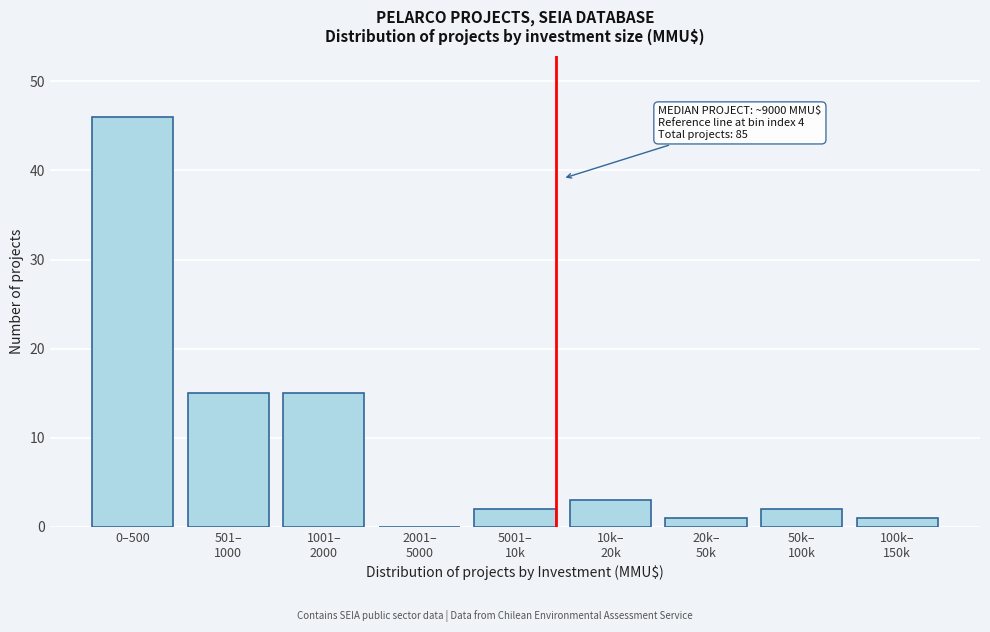

What is the sum of all values?

85